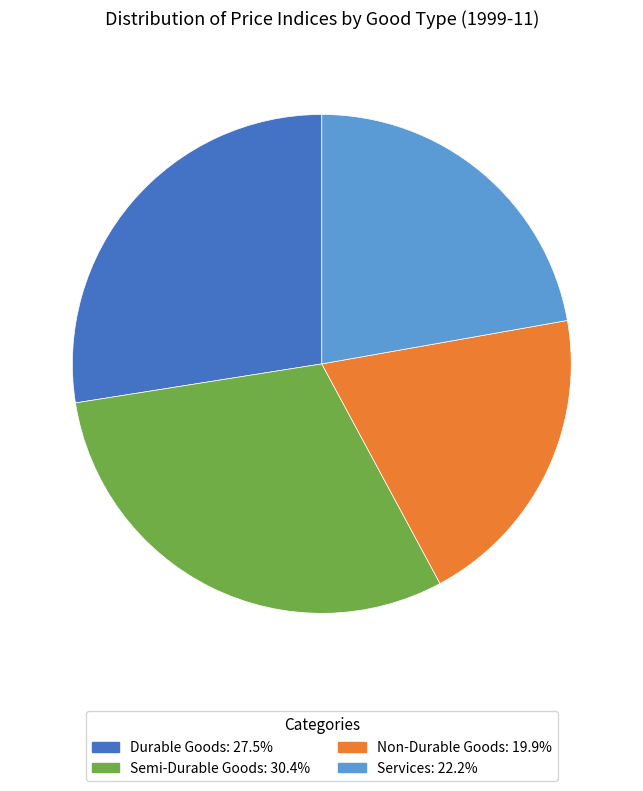

Is there any slice that represents more than half of the pie?

No